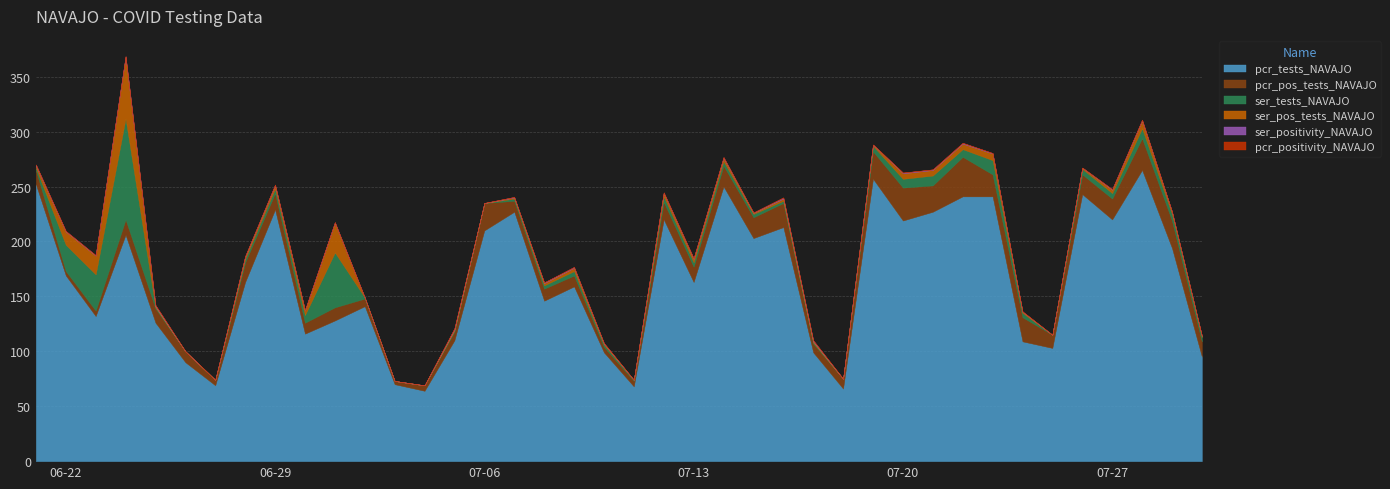

The value of ser_pos_tests_NAVAJO at 2021-07-13 is 3.0. True or false?

True